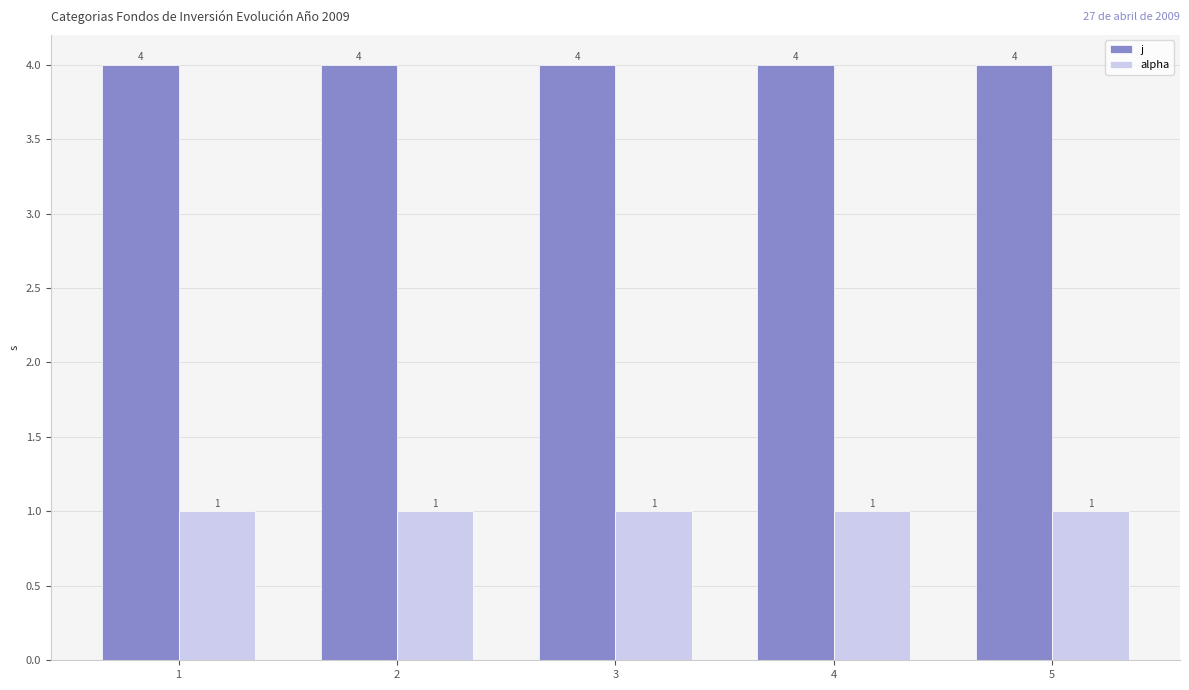

What is the greatest value displayed?

4